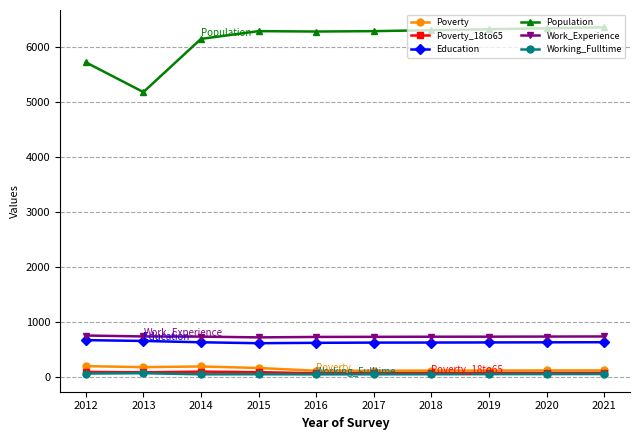

What is the value of the Work_Experience point at the 7th from the left?

731